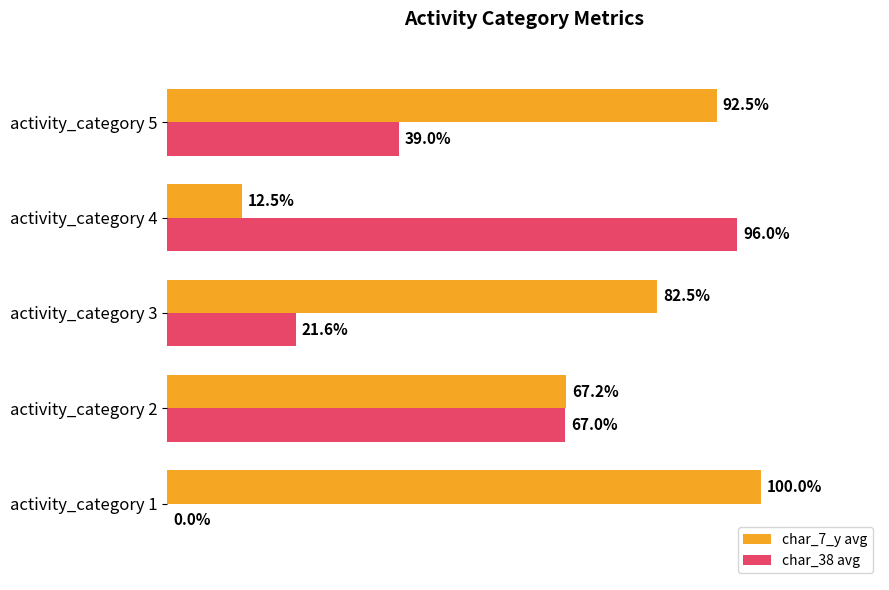

Which series changed the most between activity_category 2 and activity_category 5?

char_38 avg